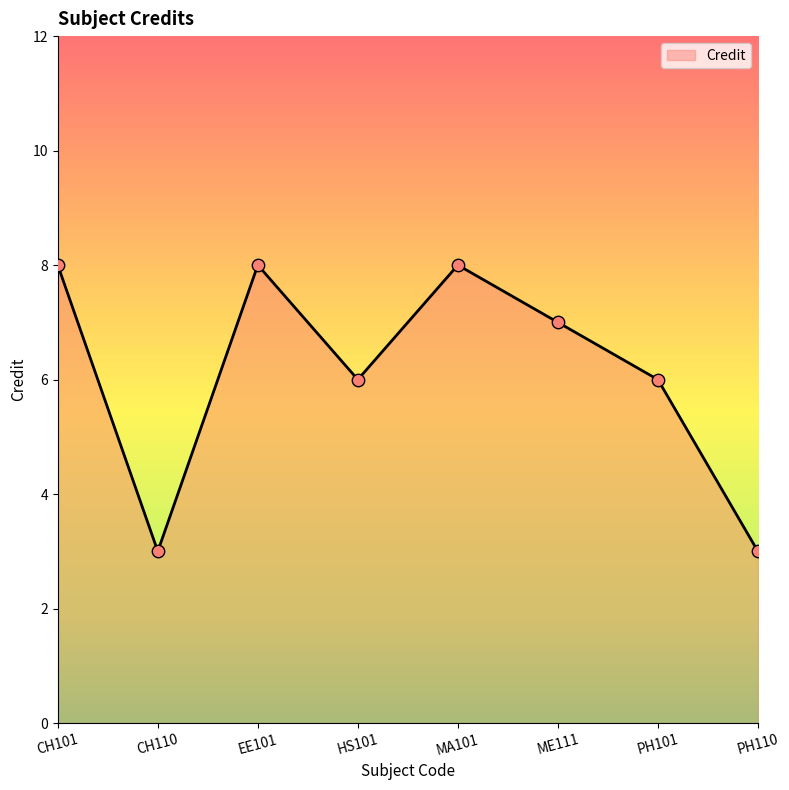

Between ME111 and CH101, which is larger?

CH101